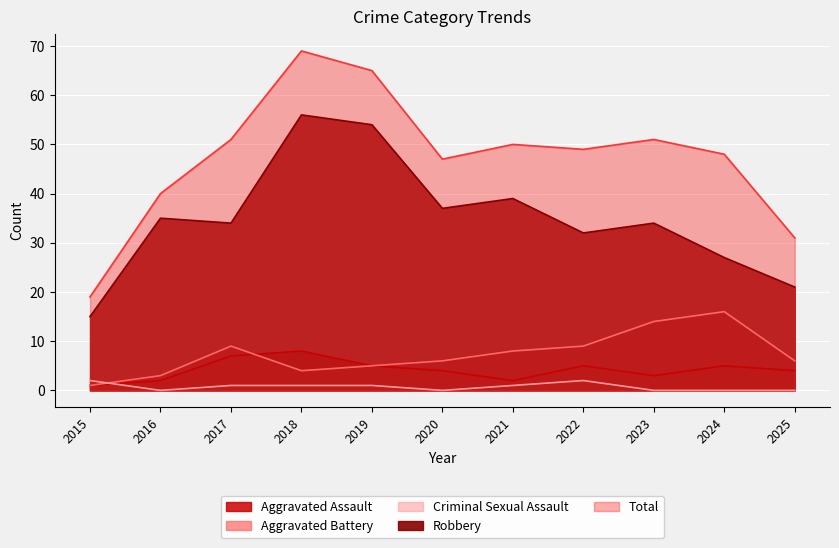

The value of Aggravated Battery at 2021 is 8. True or false?

True